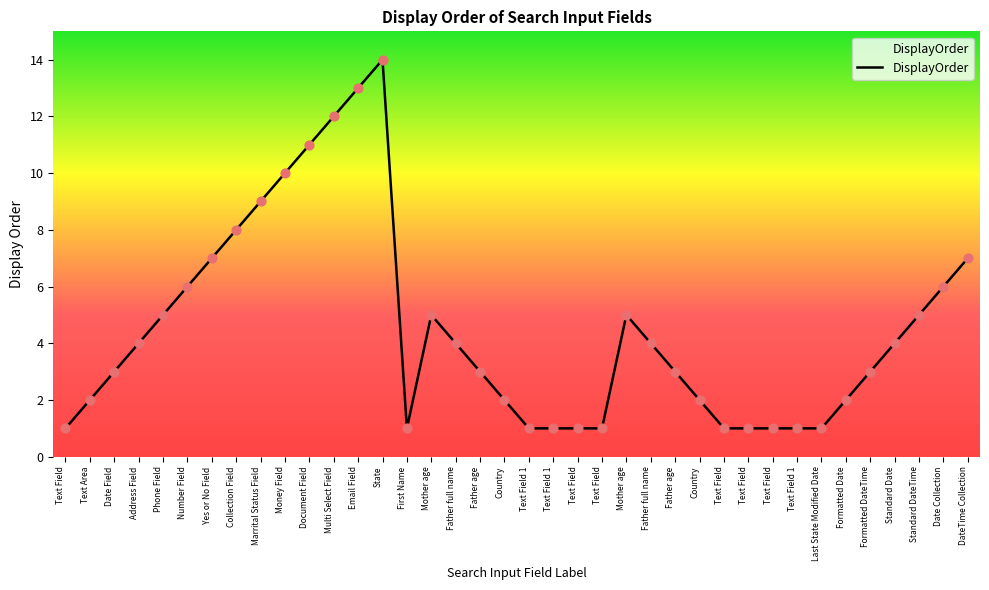

Is this an area chart (filled region under the line)?

Yes